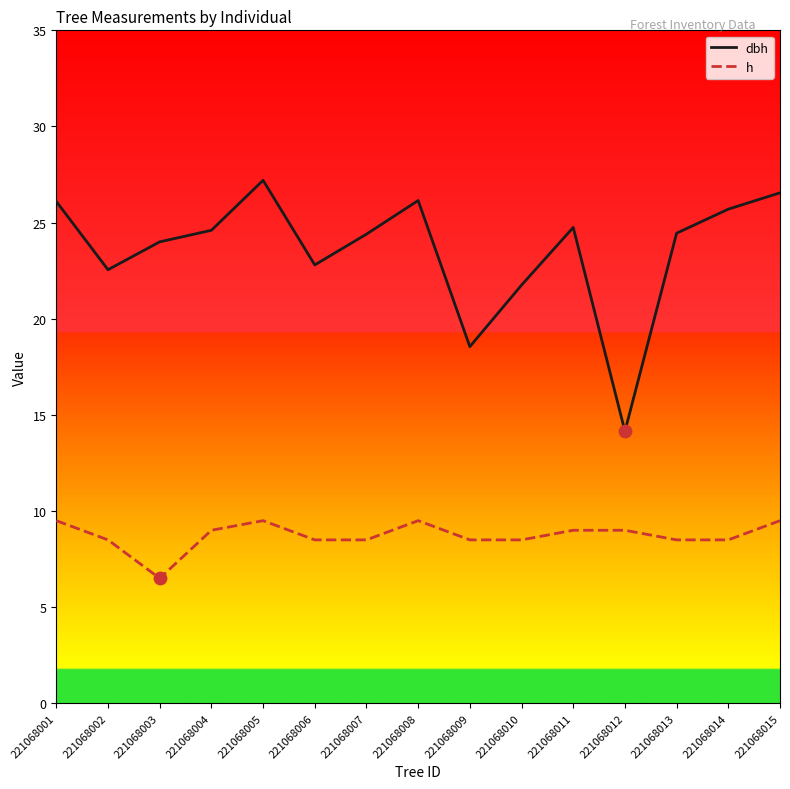

At how many categories does at least one series exceed 8?

15